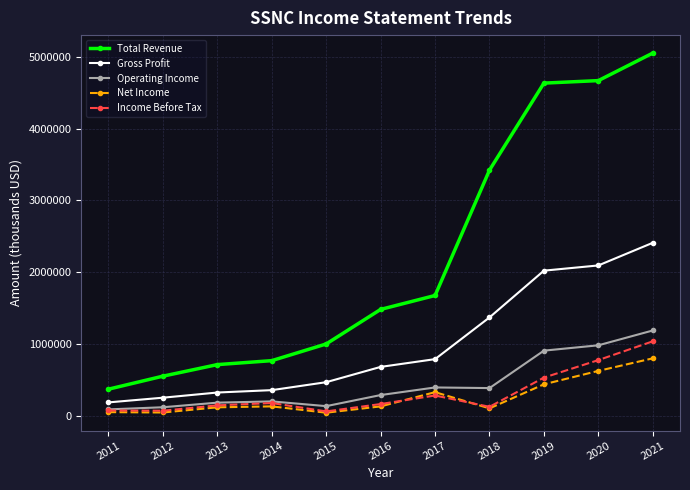

Is the value of Net Income at 2016 greater than the value of Total Revenue at 2016?

No